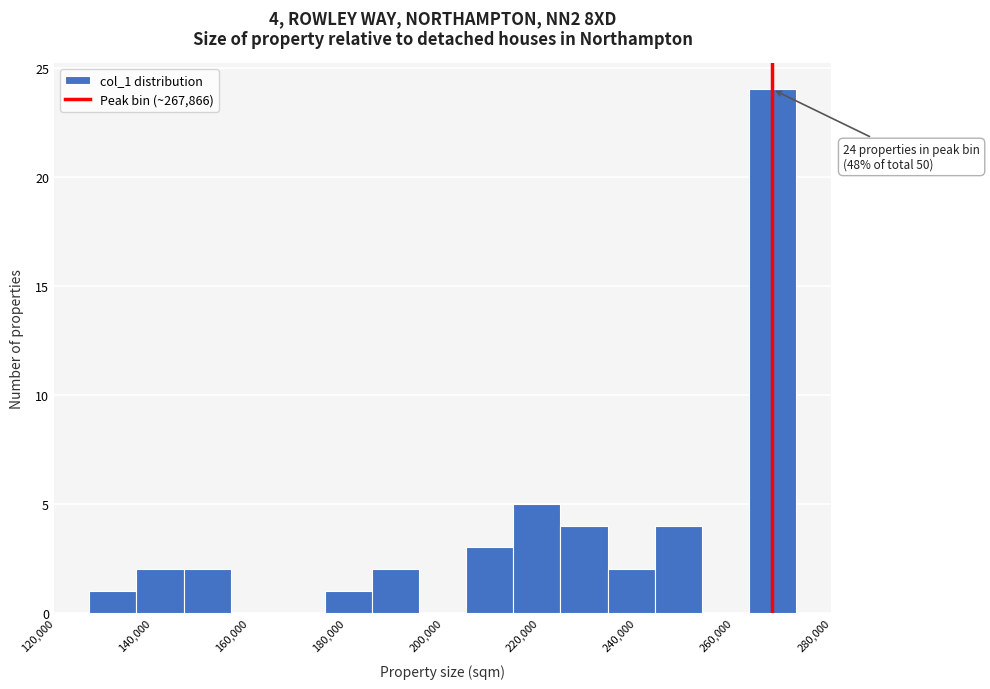

Over which range of the x-axis is the bar tallest?

264000 to 272000